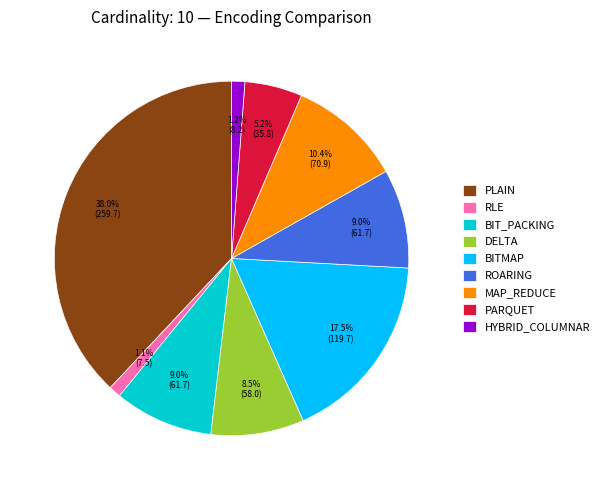

What is the largest slice in the pie chart?

PLAIN